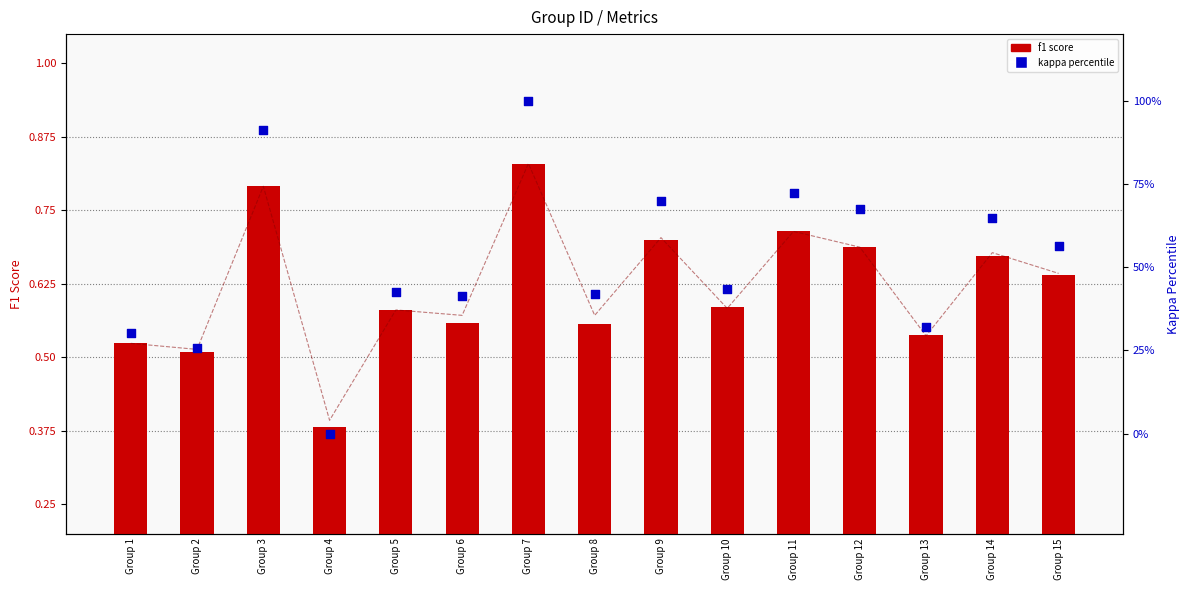

Which series reaches the minimum Y coordinate?

kappa percentile